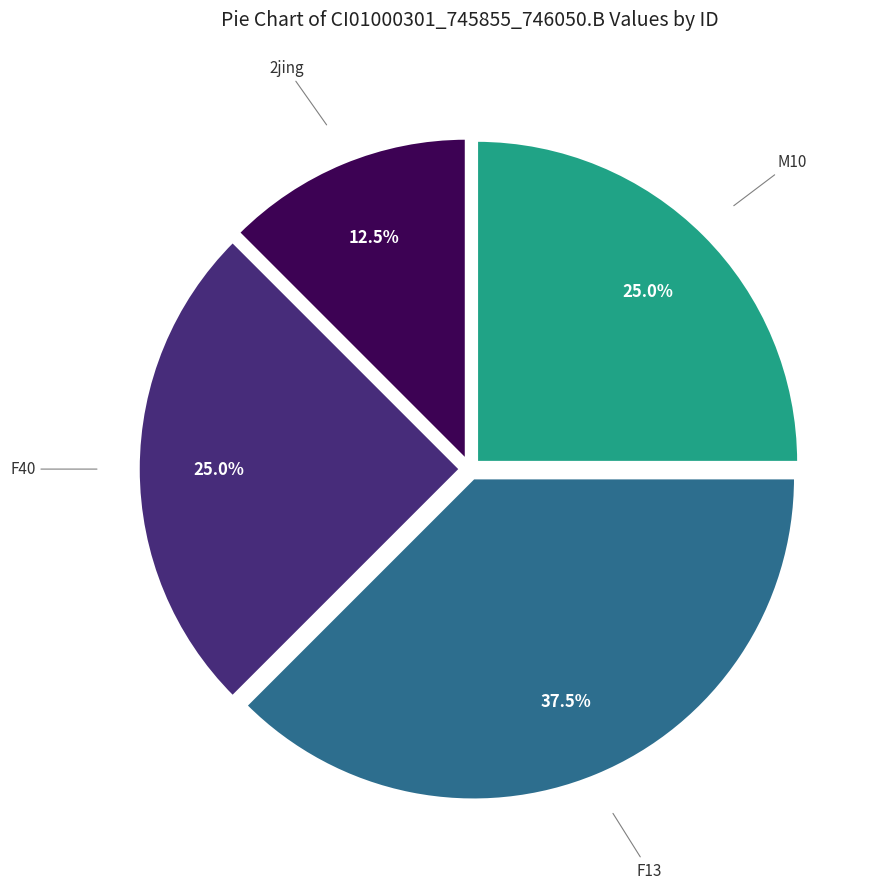

Is there a majority slice in this chart?

No